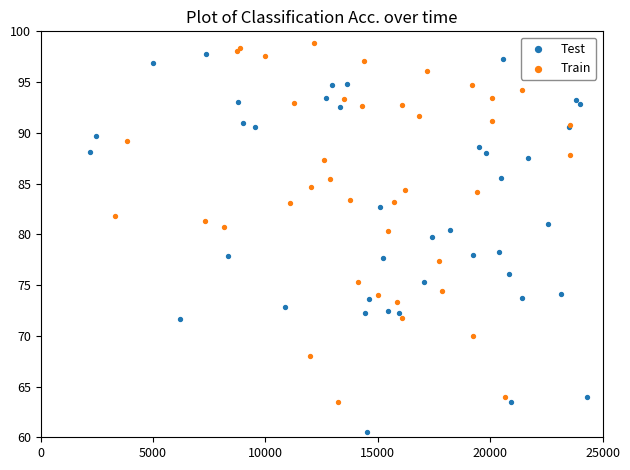

Which series contains the lowest Y value?

Test